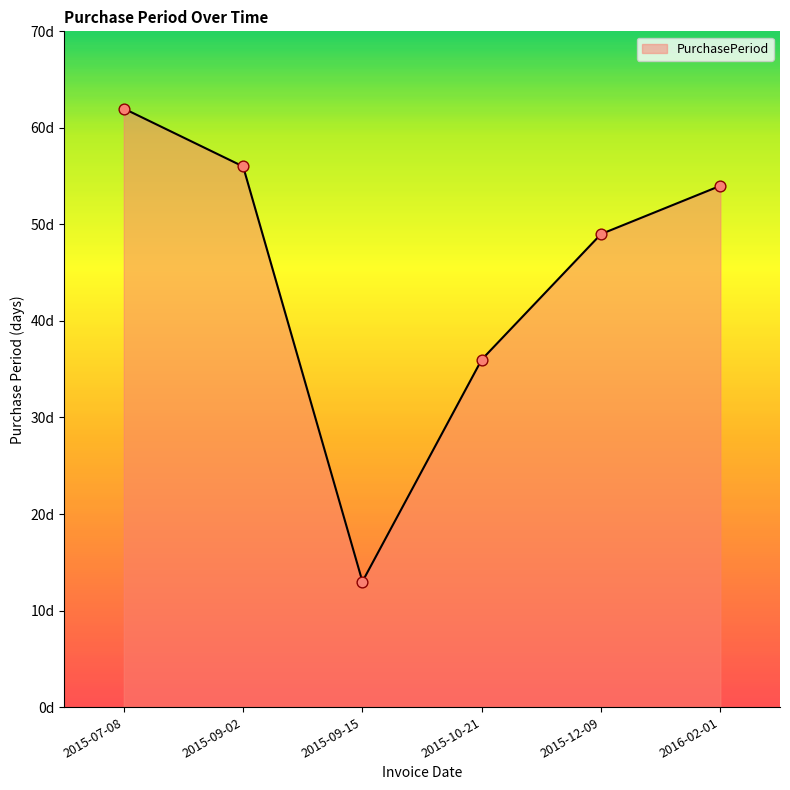

Approximately how many times larger is the value at 2016-02-01 compared to 2015-12-09?

1.1